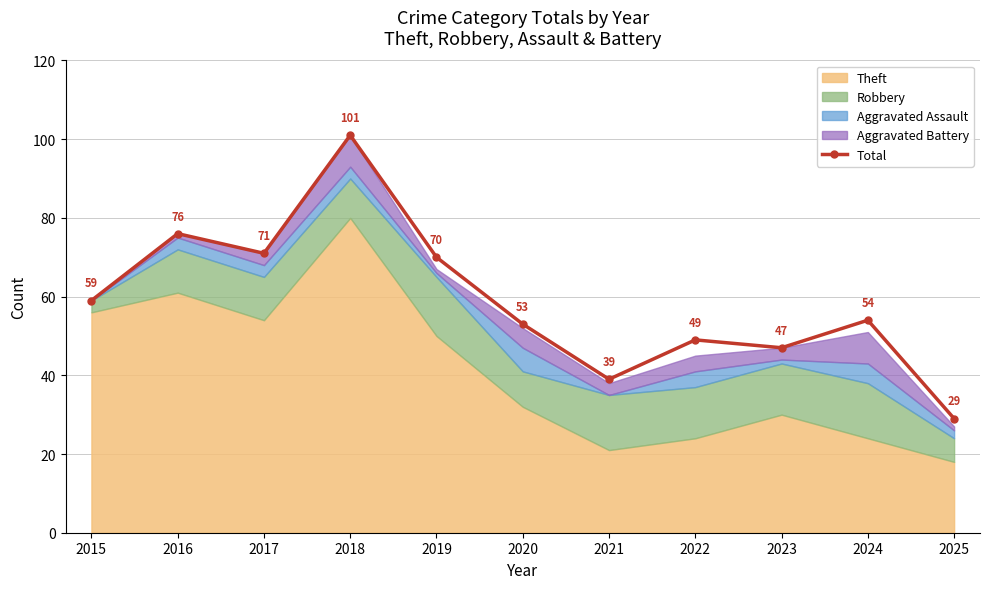

Reading left to right, transcribe all the data shown in this chart.

2015=59	2016=76	2017=71	2018=101	2019=70	2020=53	2021=39	2022=49	2023=47	2024=54	2025=29